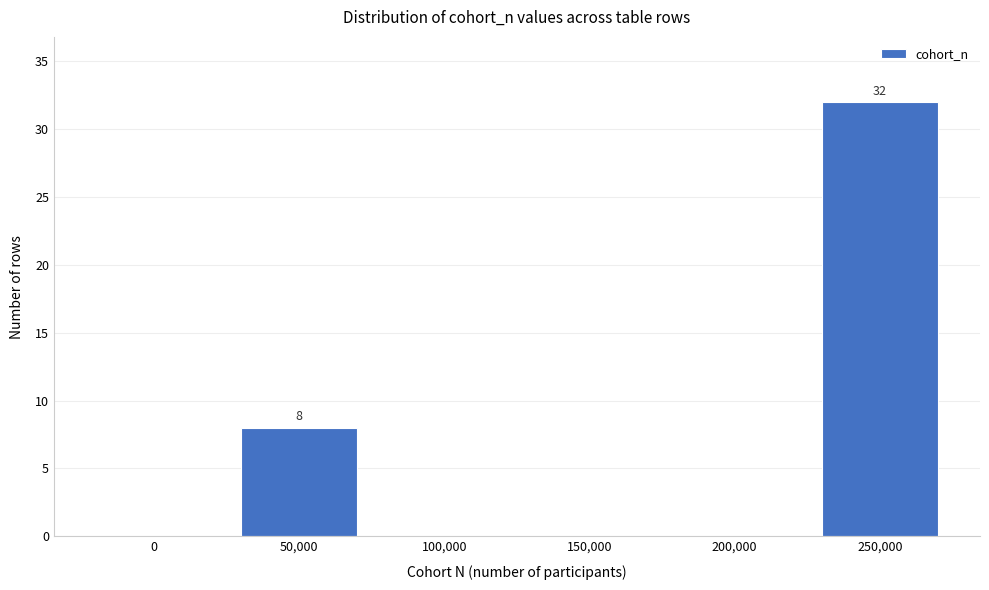

Reading left to right, list all the values displayed in this chart.

0=0	50,000=8	100,000=0	150,000=0	200,000=0	250,000=32